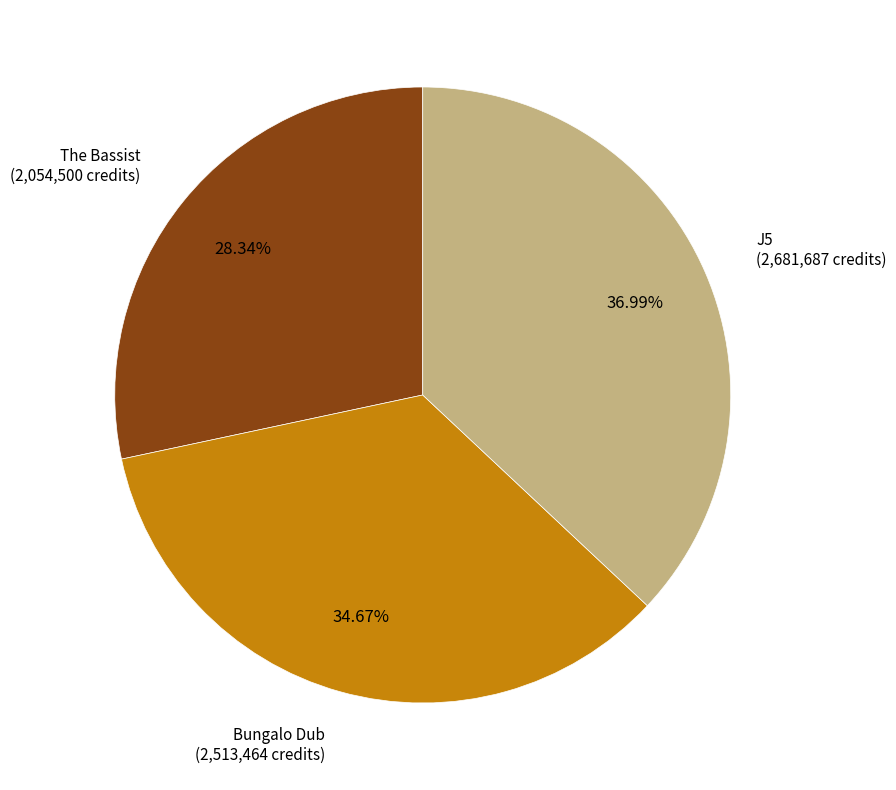

To the nearest percent, what is the difference between the largest and smallest slice percentages?

9%